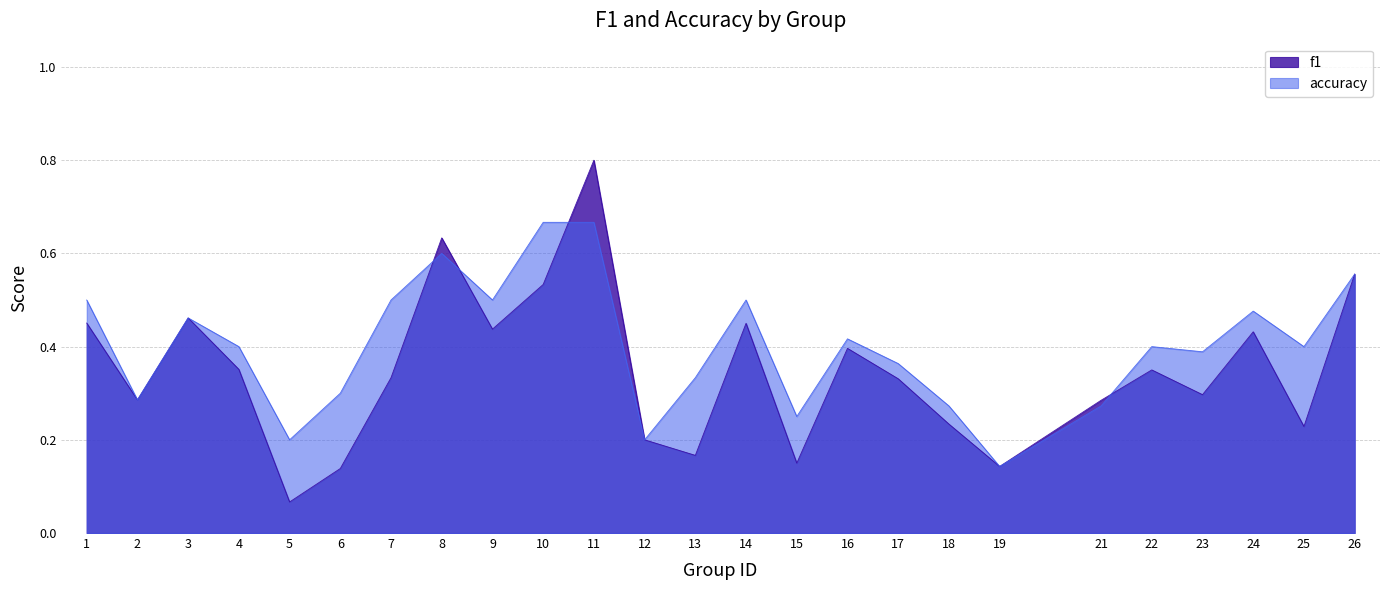

Is it true that f1 equals 0.4 at 9?

True